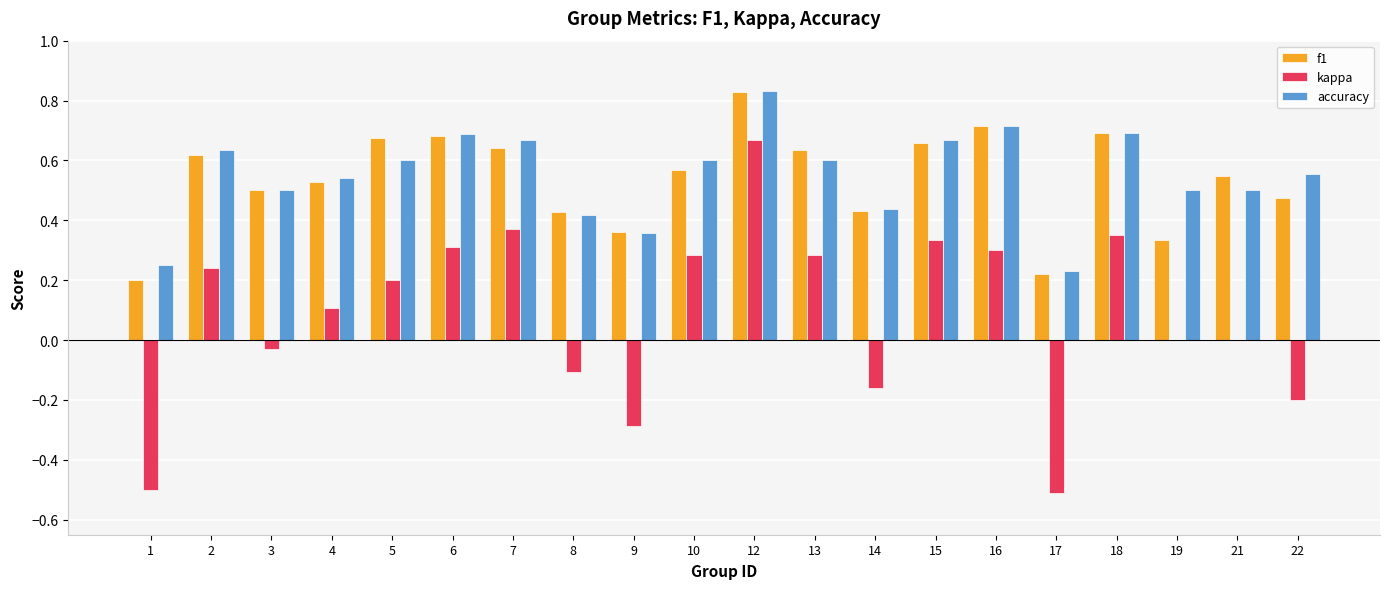

At which label does f1 reach its peak?

12